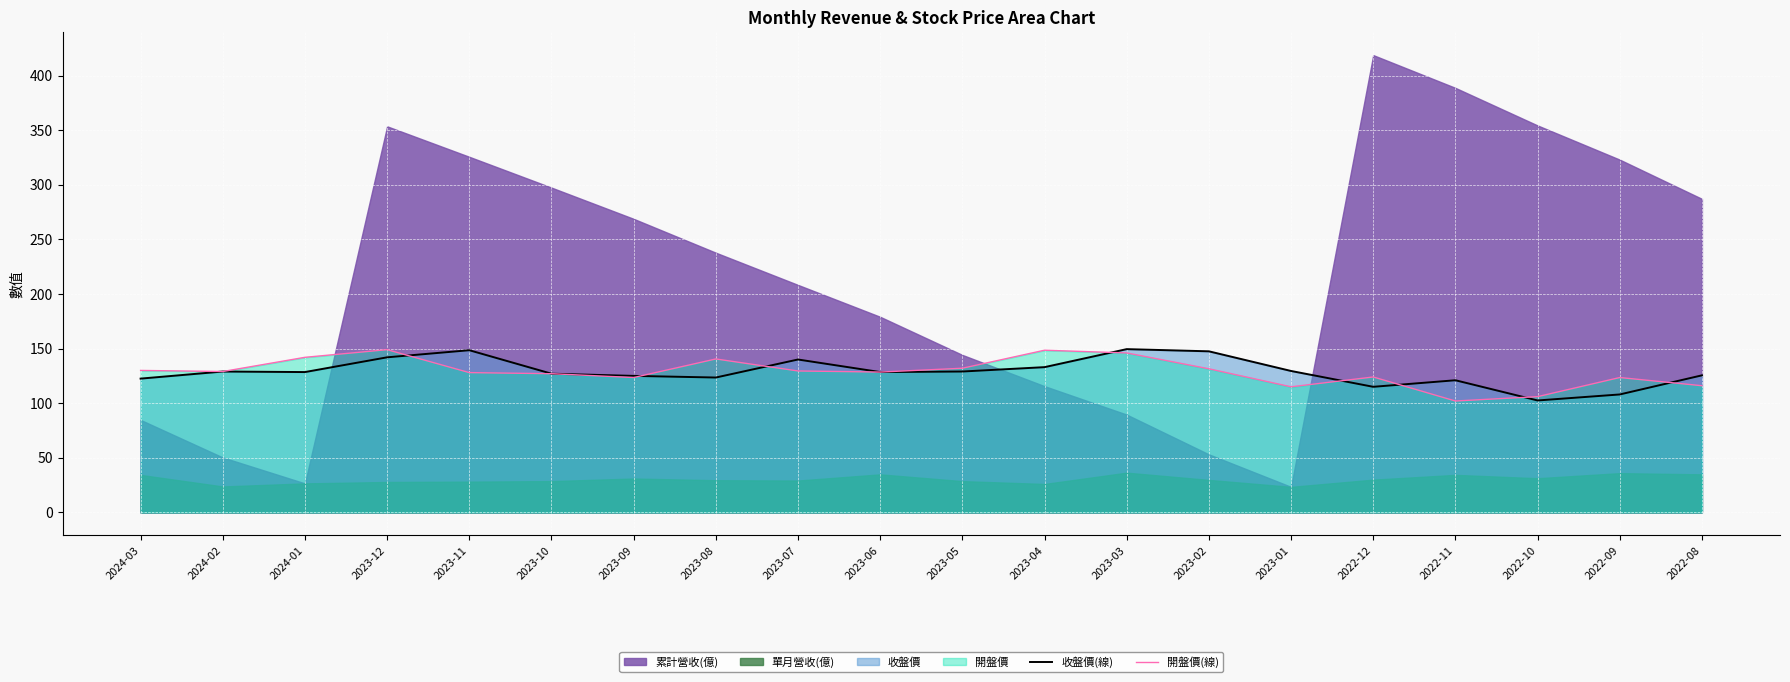

What is the minimum value for 收盤價(線)?

102.5